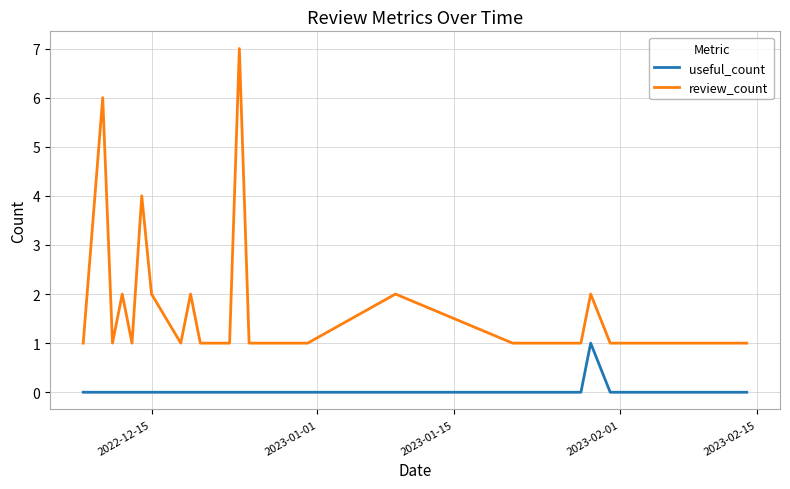

True or false: useful_count and review_count cross at least once.

False